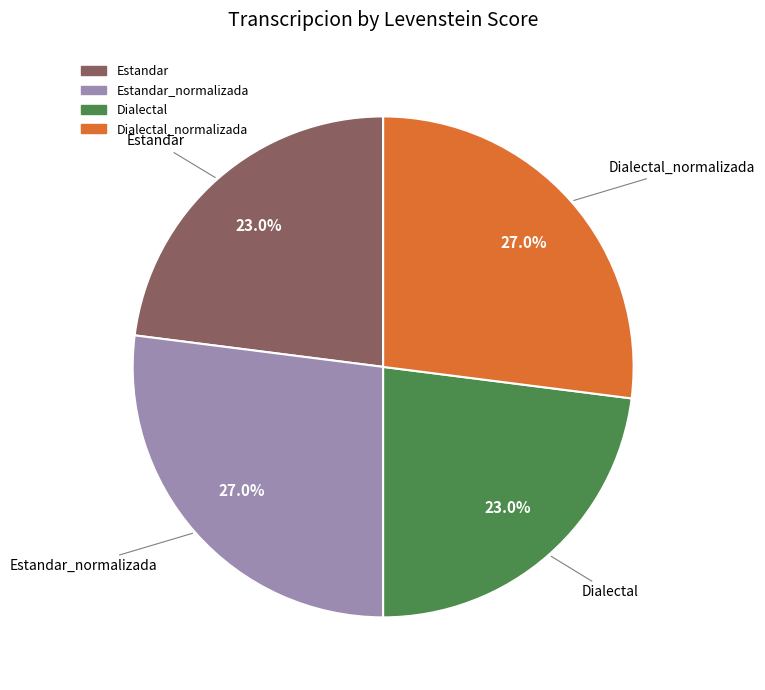

Is there a majority slice in this chart?

No